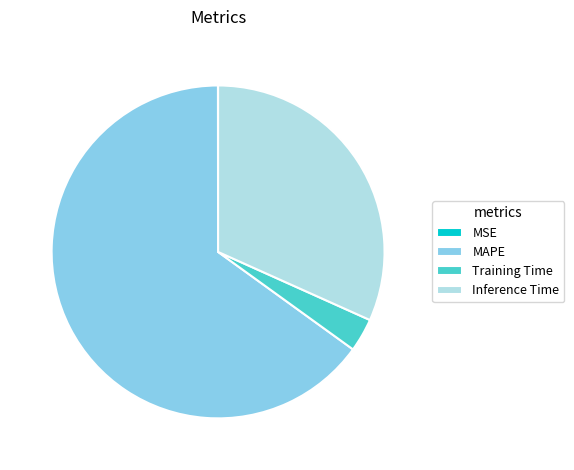

Which category has the biggest portion of the pie?

MAPE